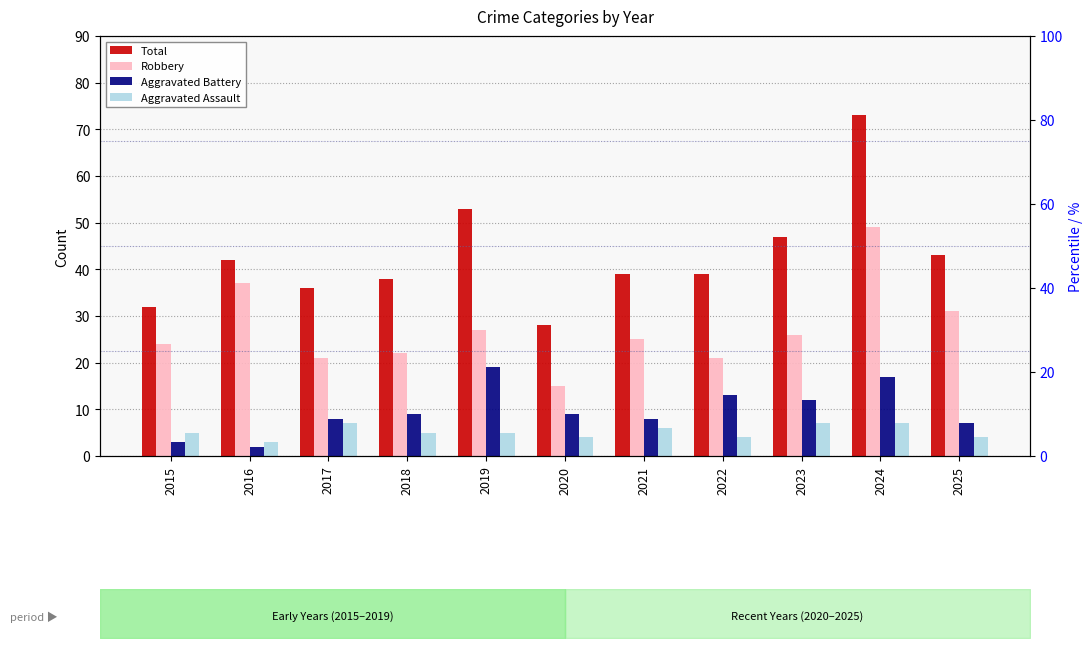

Rank the series by their maximum value, from highest to lowest.

Total, Robbery, Aggravated Battery, Aggravated Assault